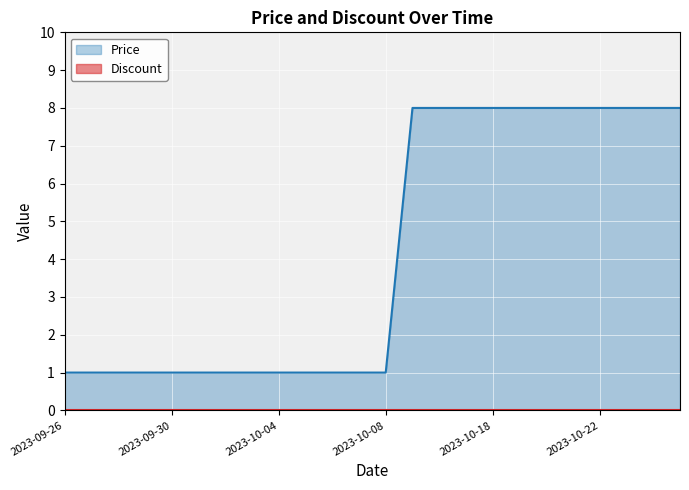

What is the label of the 17th point from the right?

2023-10-03